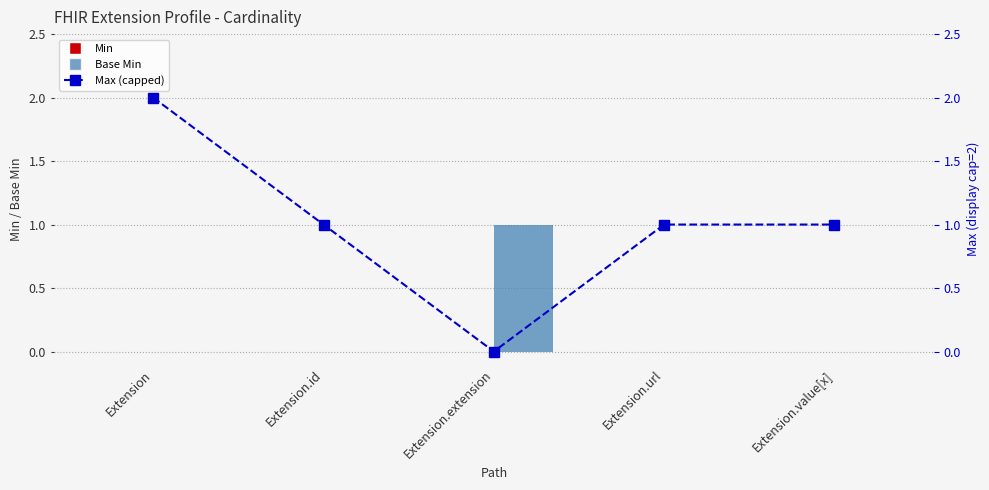

At which category is the sum across all series the highest?

Extension